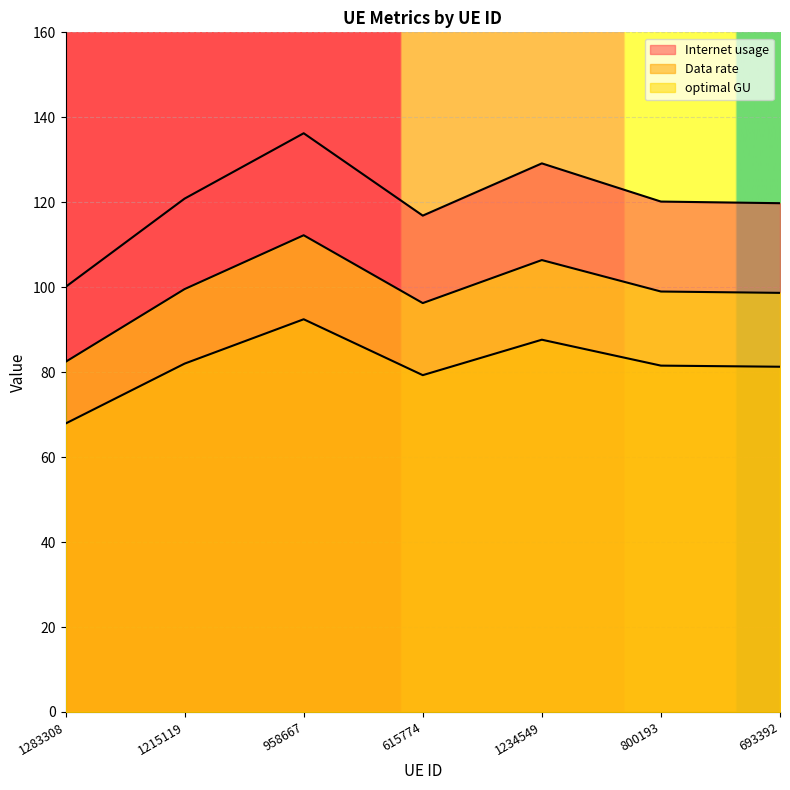

True or false: optimal GU and Internet usage cross at least once.

False